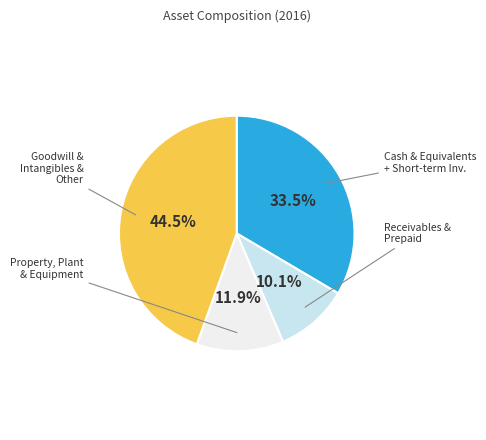

Is there a majority slice in this chart?

No